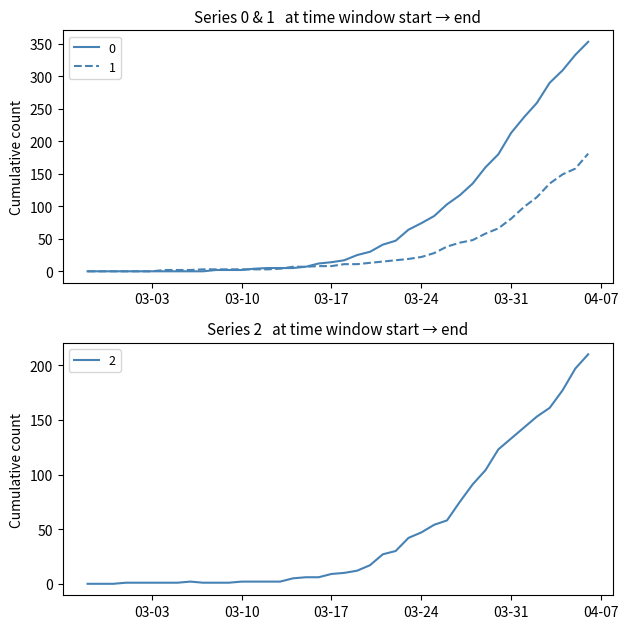

At which category is the sum across all series the highest?

2020-04-06